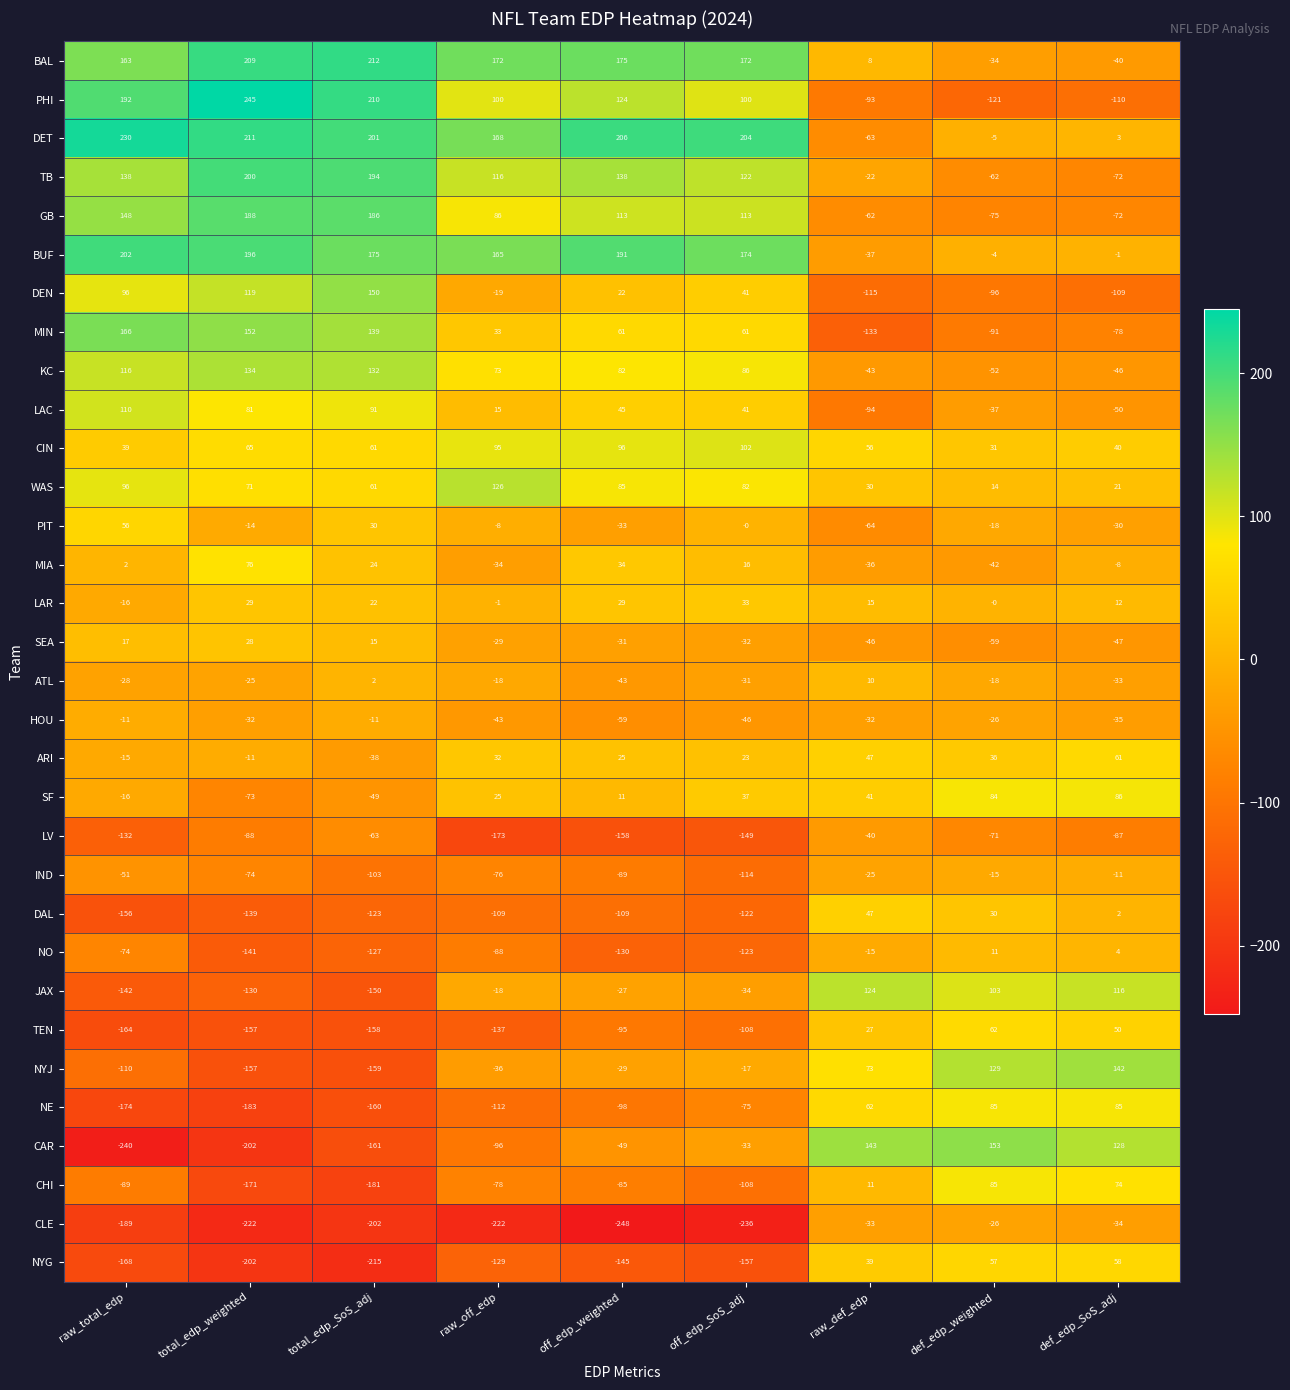

Which series has the widest spread of values?

CAR